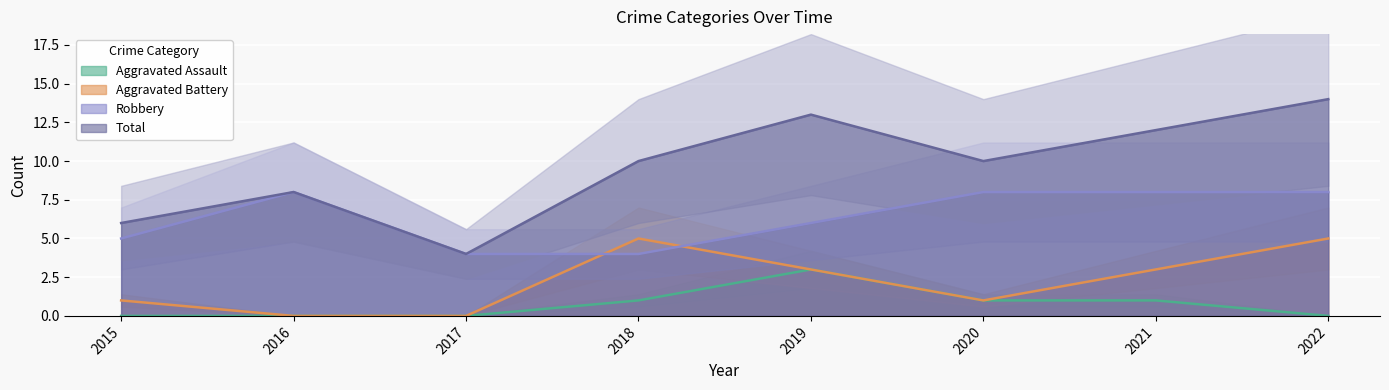

At how many categories does at least one series exceed 8?

5